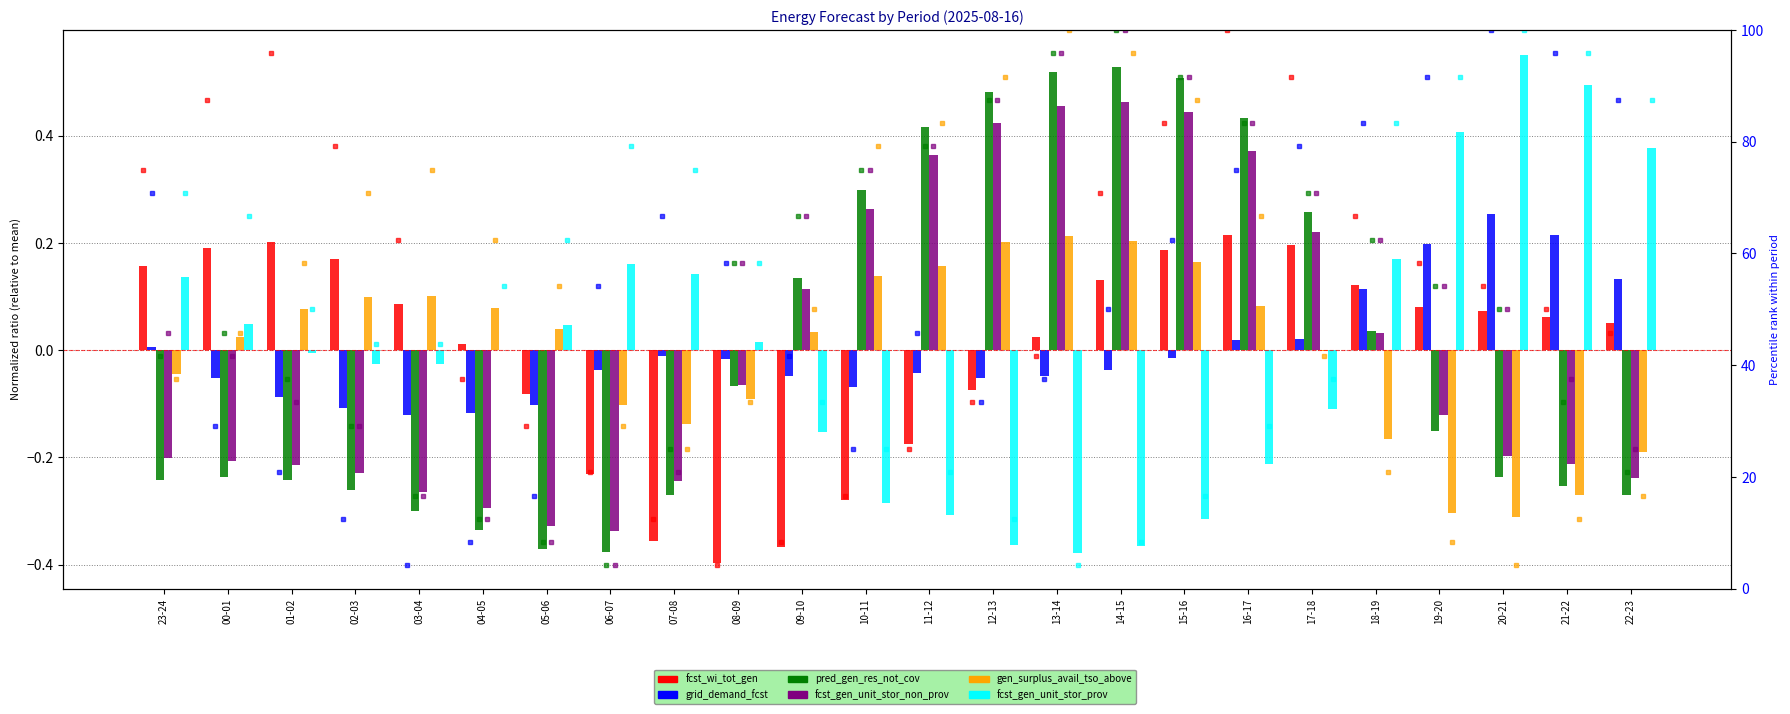

What is the difference between the maximum and minimum values in the fcst_gen_unit_stor_non_prov series?

0.8